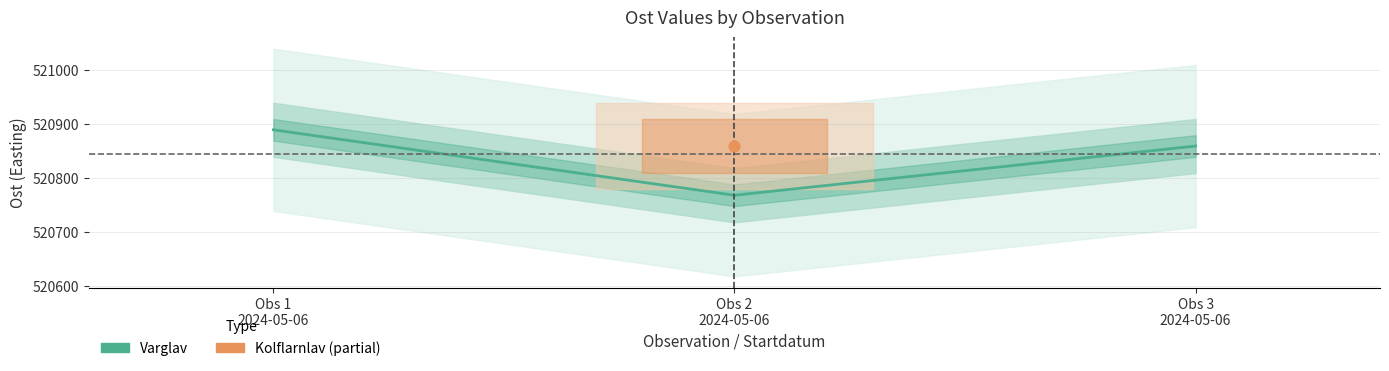

What is the change in value from Obs 1
2024-05-06 to Obs 2
2024-05-06?

-121